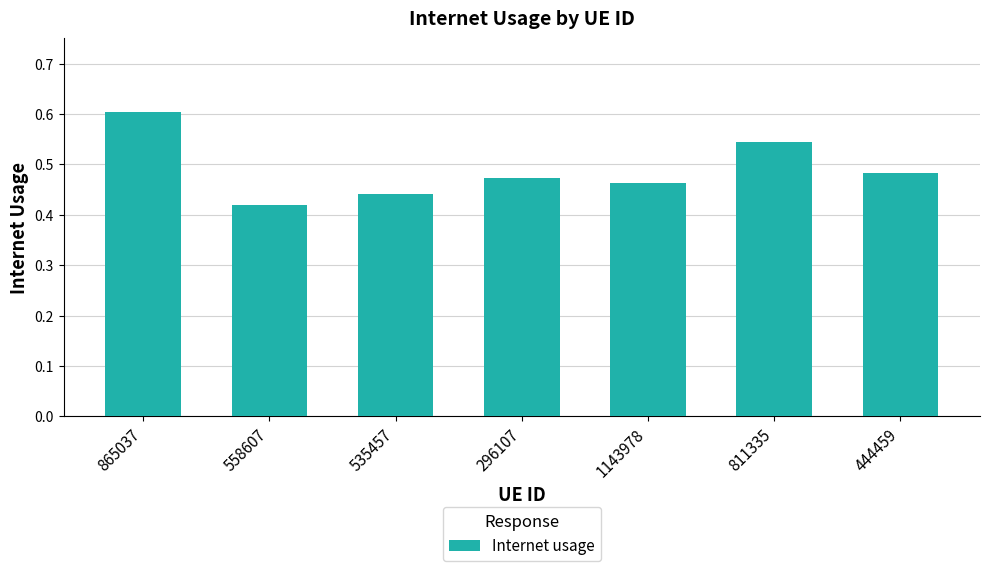

What is the sum of all values?

3.4